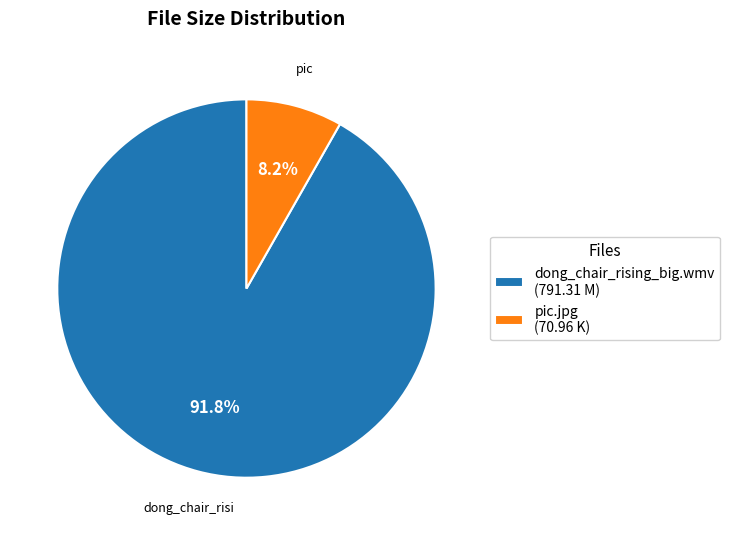

Does dong_chair_rising_big.wmv represent more than half of the total?

Yes